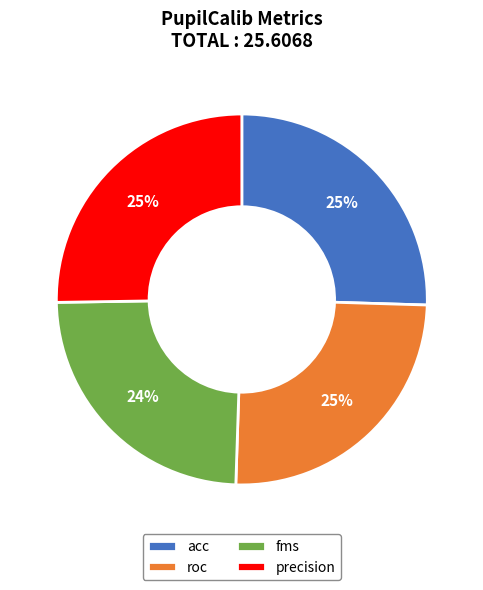

The acc slice represents 35% of the pie. True or false?

False